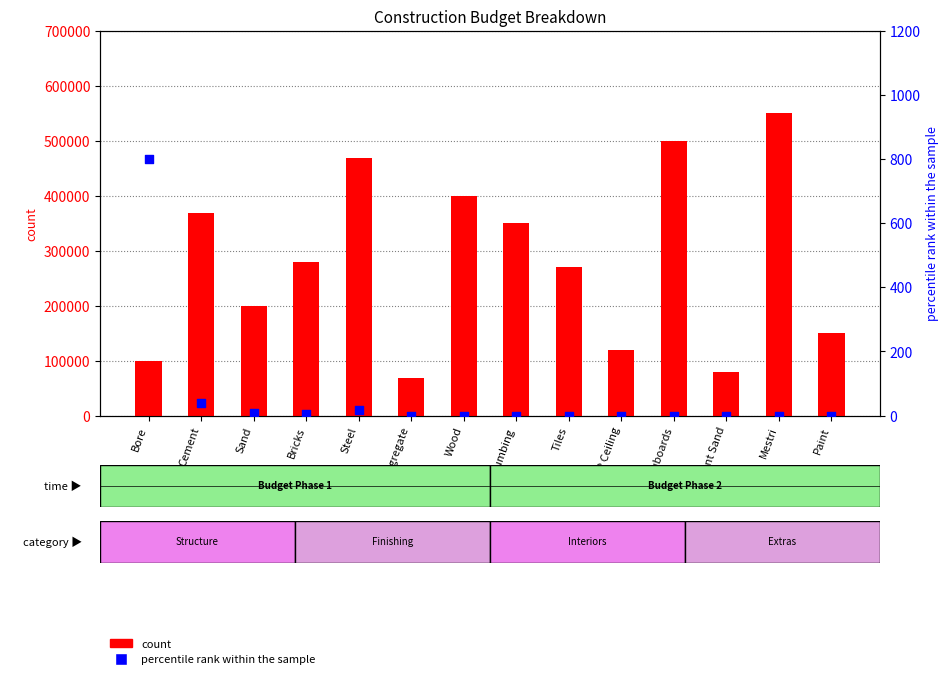

Which series has the largest total across all categories?

count